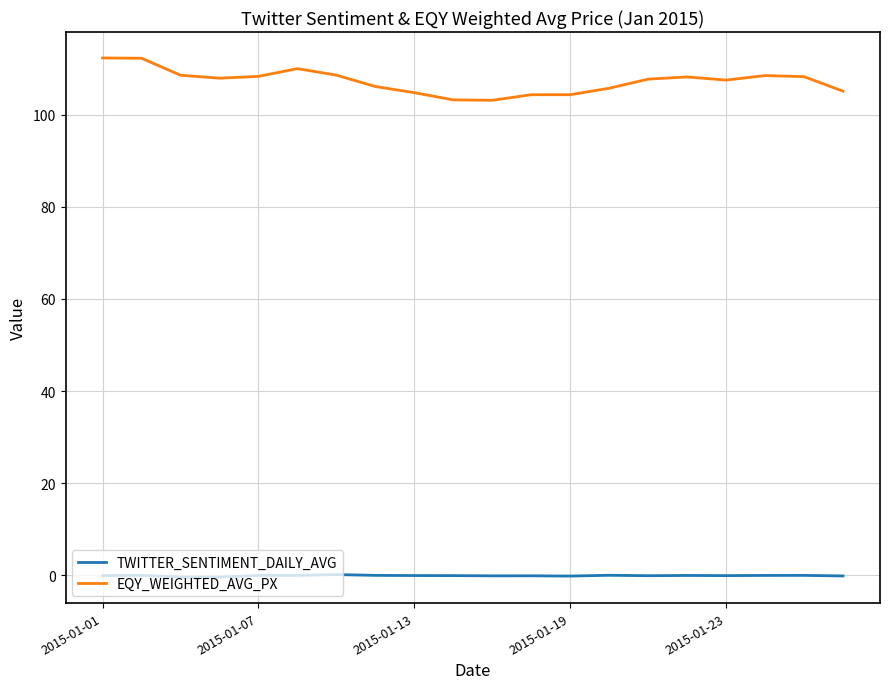

Rank the series by their maximum value, from highest to lowest.

EQY_WEIGHTED_AVG_PX, TWITTER_SENTIMENT_DAILY_AVG